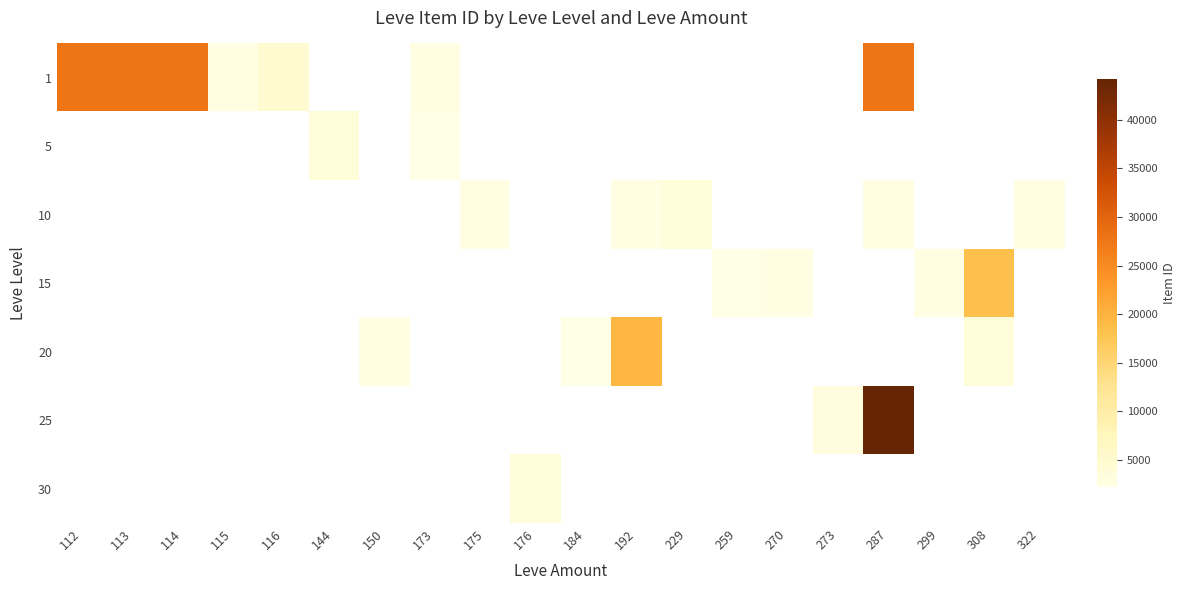

How many positive values does the 20 series have?

4